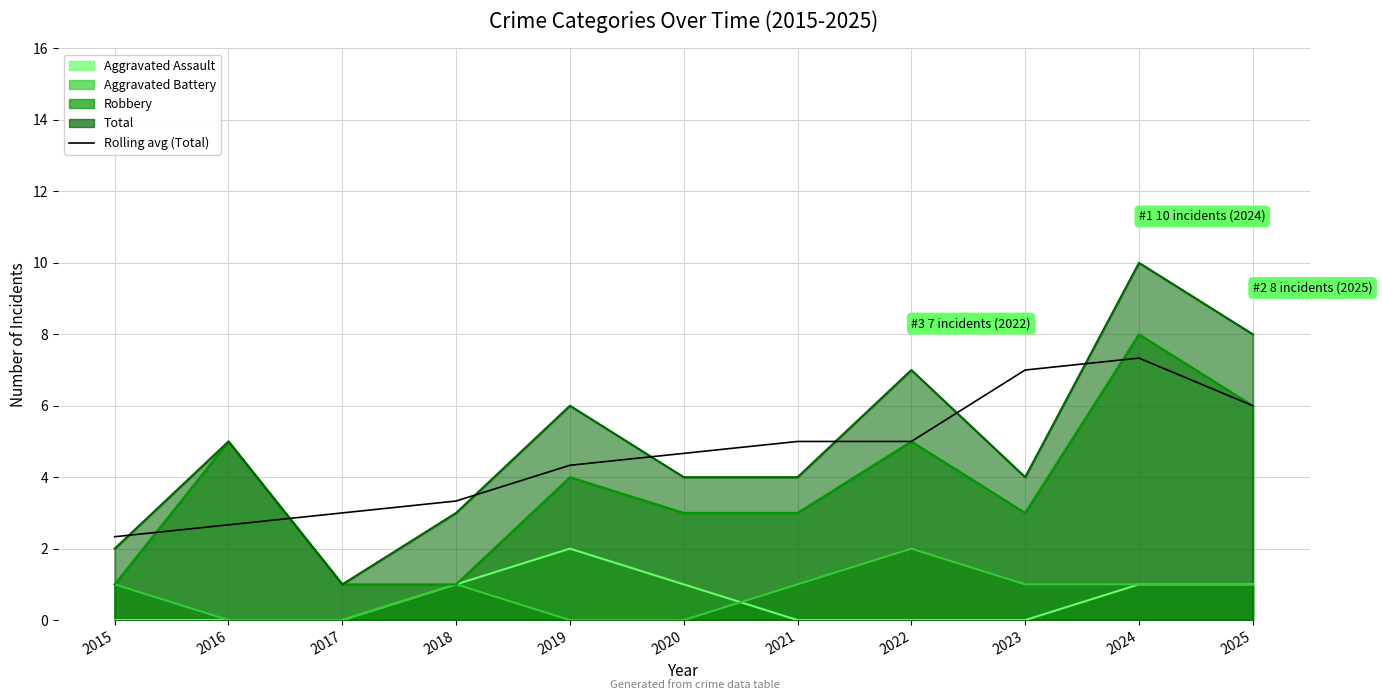

Reading right to left, extract all data points from this chart.

2025=6.0	2024=7.3	2023=7.0	2022=5.0	2021=5.0	2020=4.7	2019=4.3	2018=3.3	2017=3.0	2016=2.7	2015=2.3